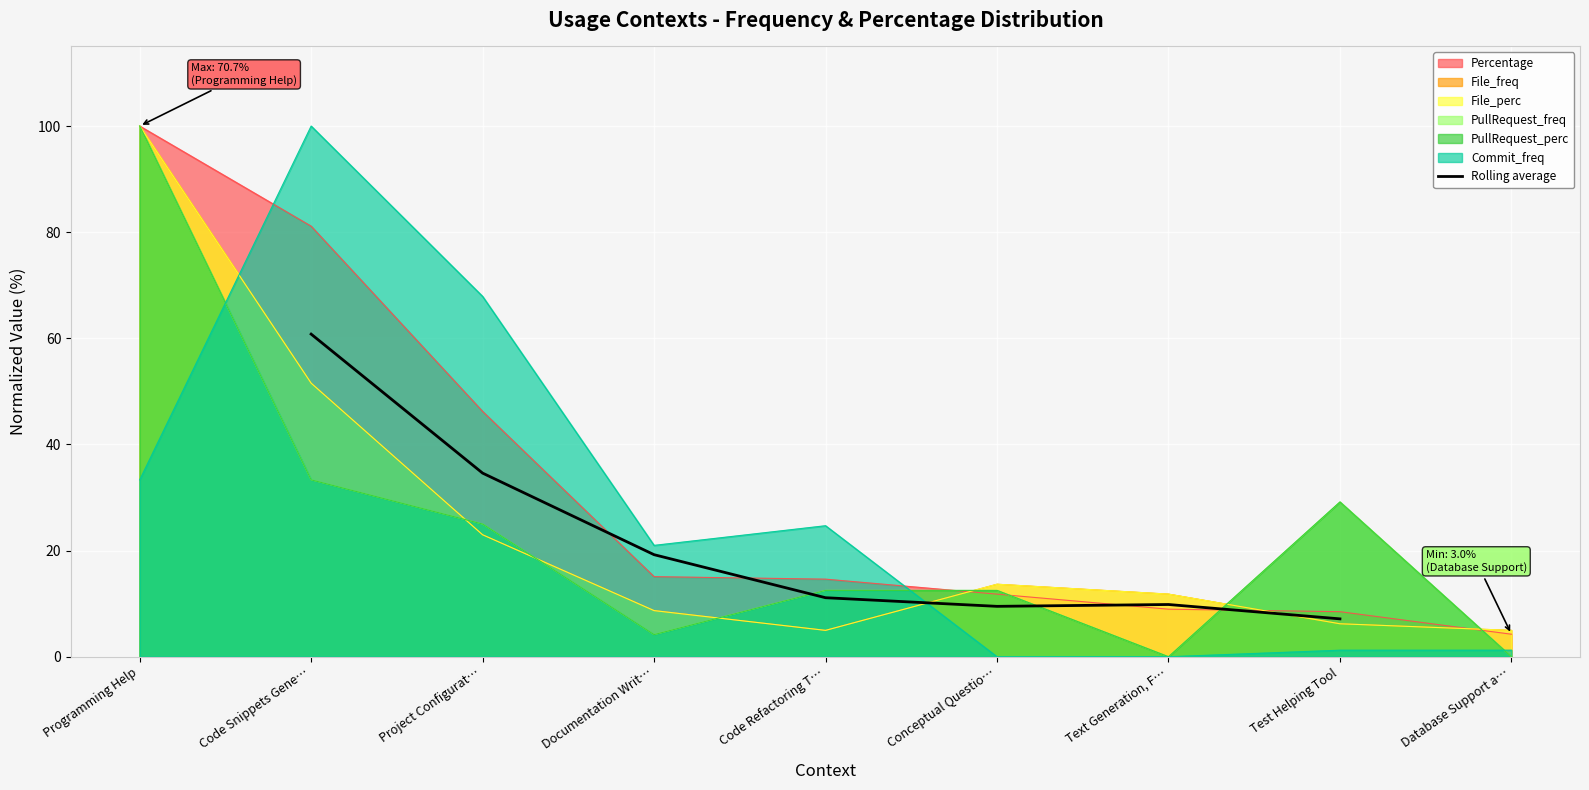

What is the difference between the values at Code Refactoring T… and Test Helping Tool?

4.0